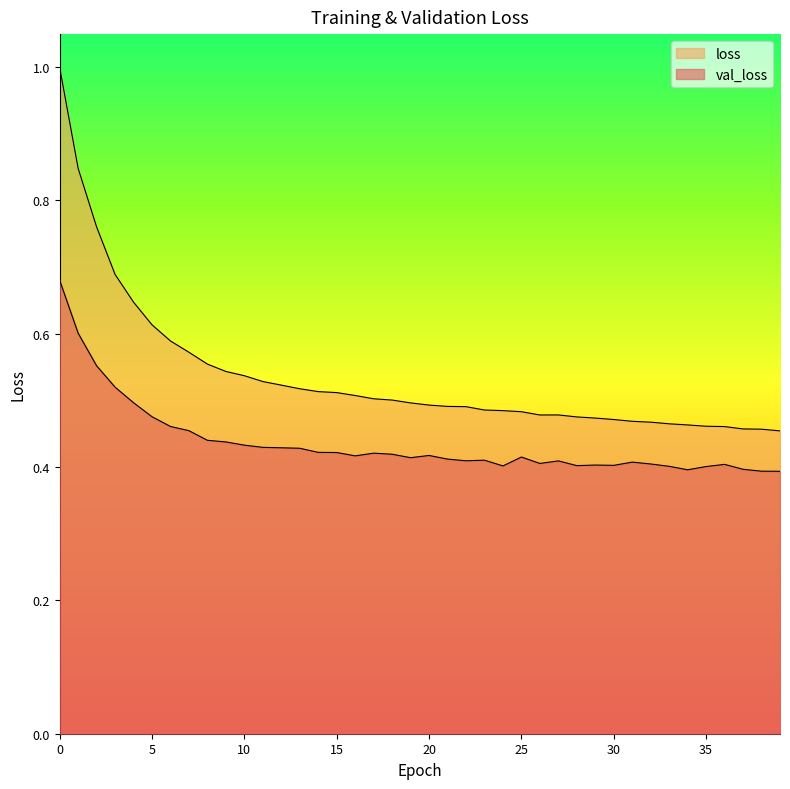

List the series in order of their peak value, lowest first.

val_loss, loss